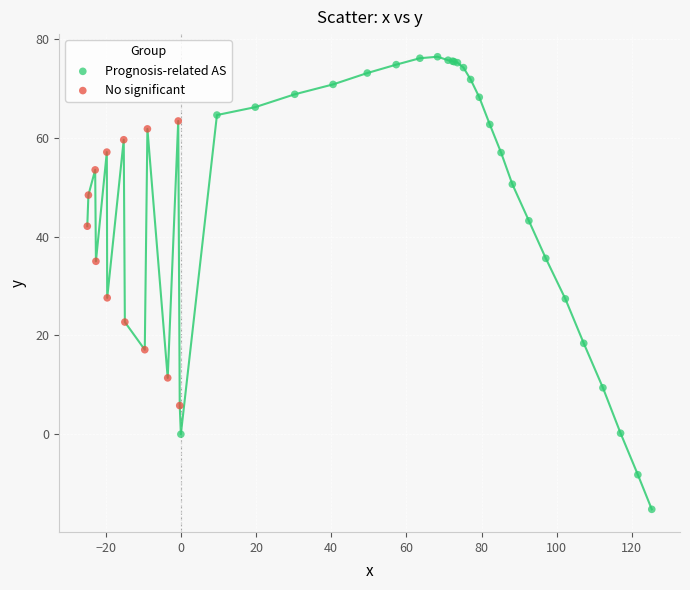

What are all the series names shown in the legend?

Prognosis-related AS, No significant